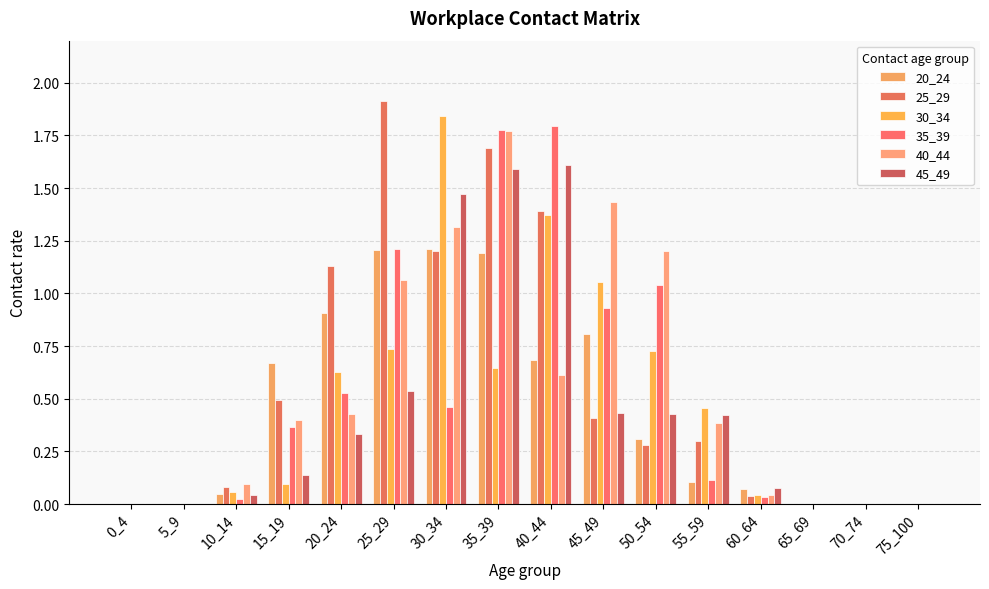

Is the value of 40_44 at 15_19 greater than the value of 20_24 at 30_34?

No